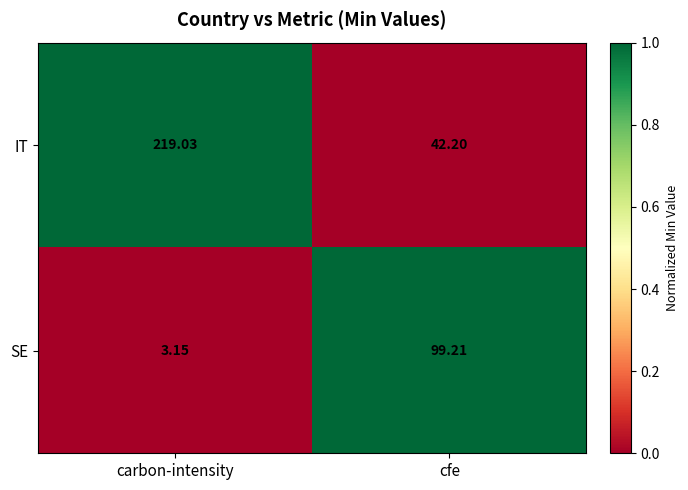

How many values in the SE series exceed 99?

1